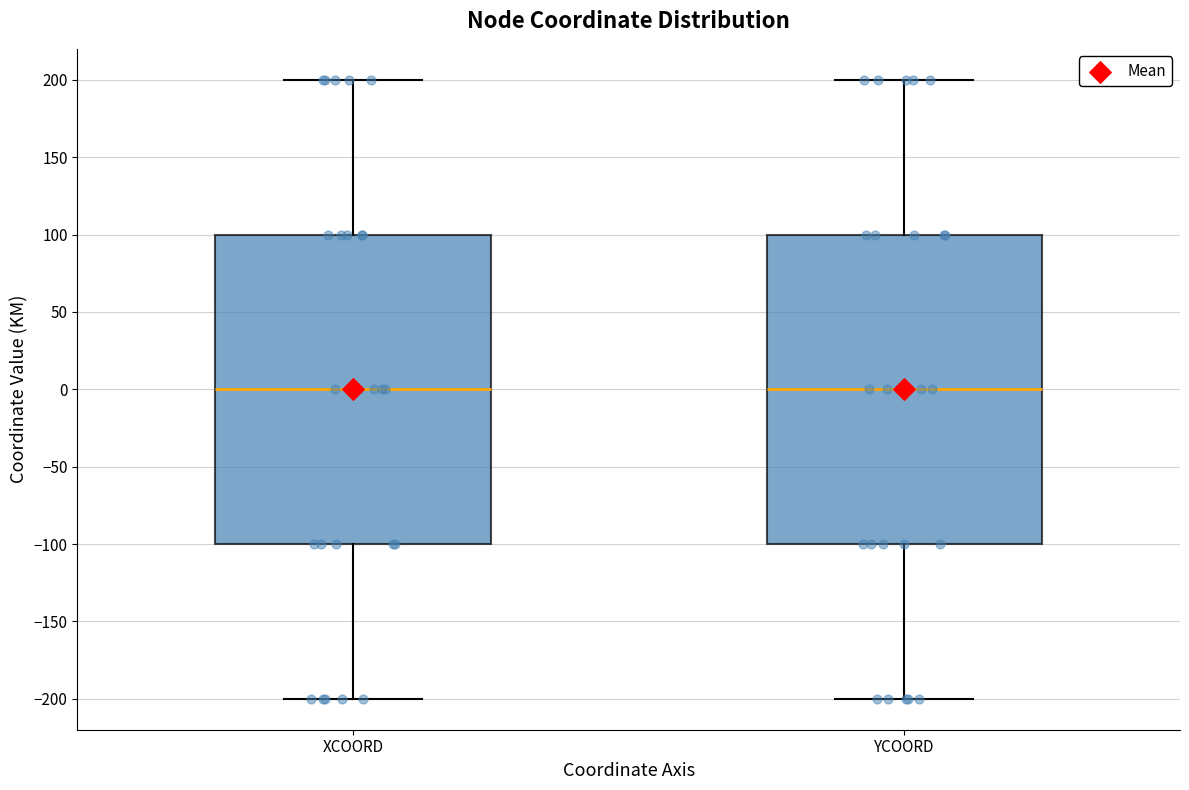

Where does the lower whisker of the box for YCOORD end on the y-axis? The values are not printed on the chart, so give them approximately, as read against the axis.

-200